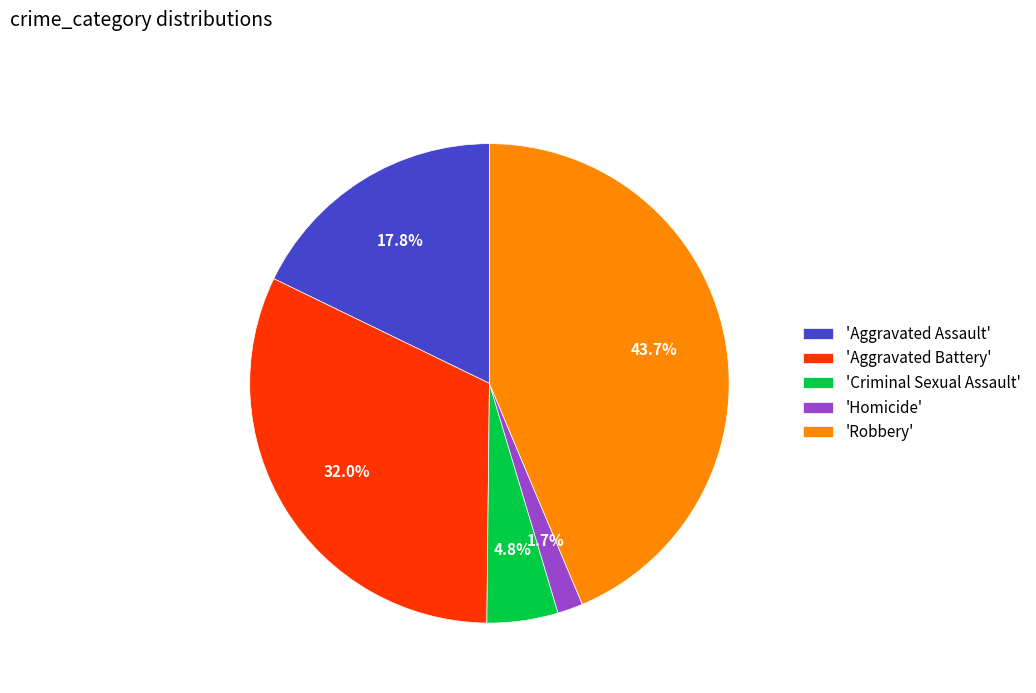

To the nearest percent, what is the average slice percentage?

20%